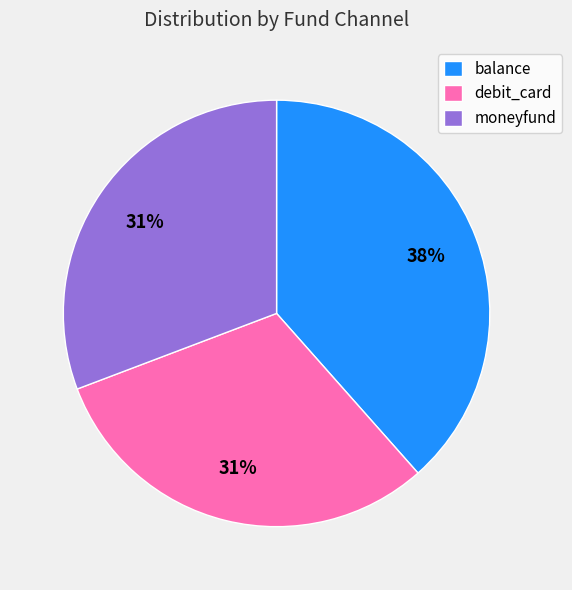

Is the sum of debit_card and balance greater than half?

Yes